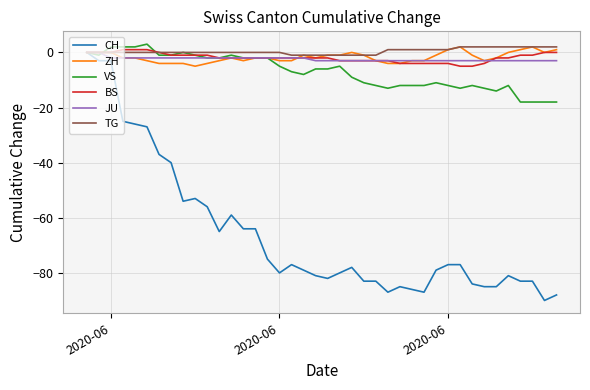

Which series has the widest spread of values?

CH